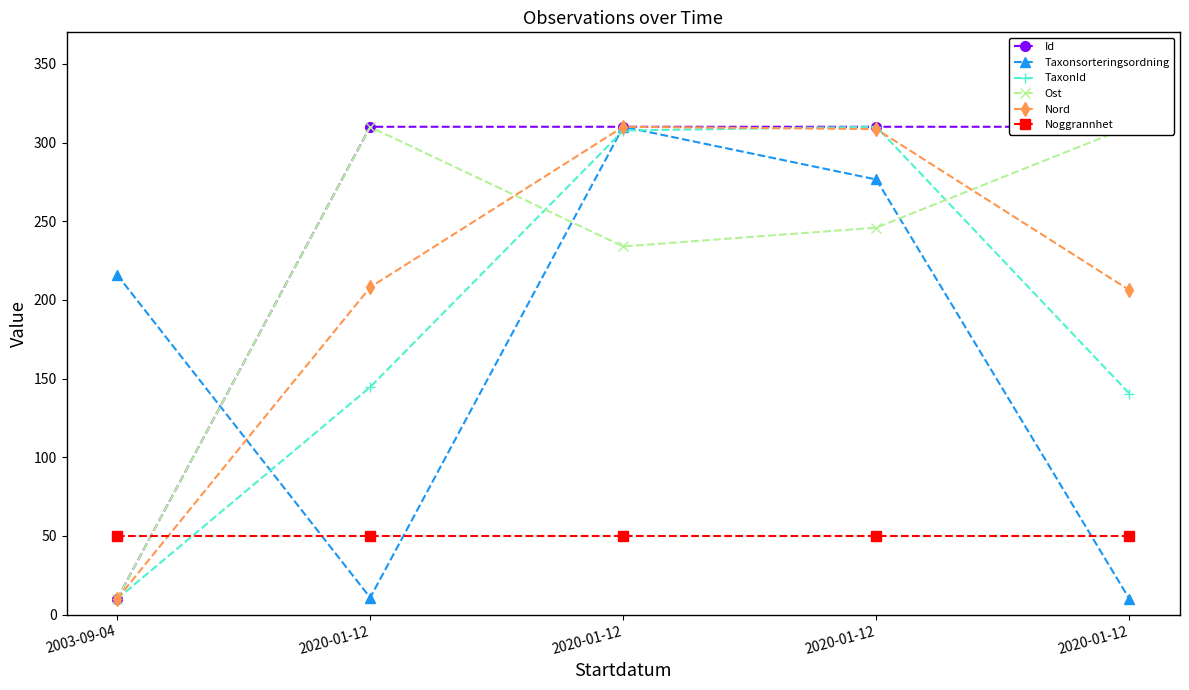

Between 2003-09-04 and 2020-01-12, which is larger?

2020-01-12